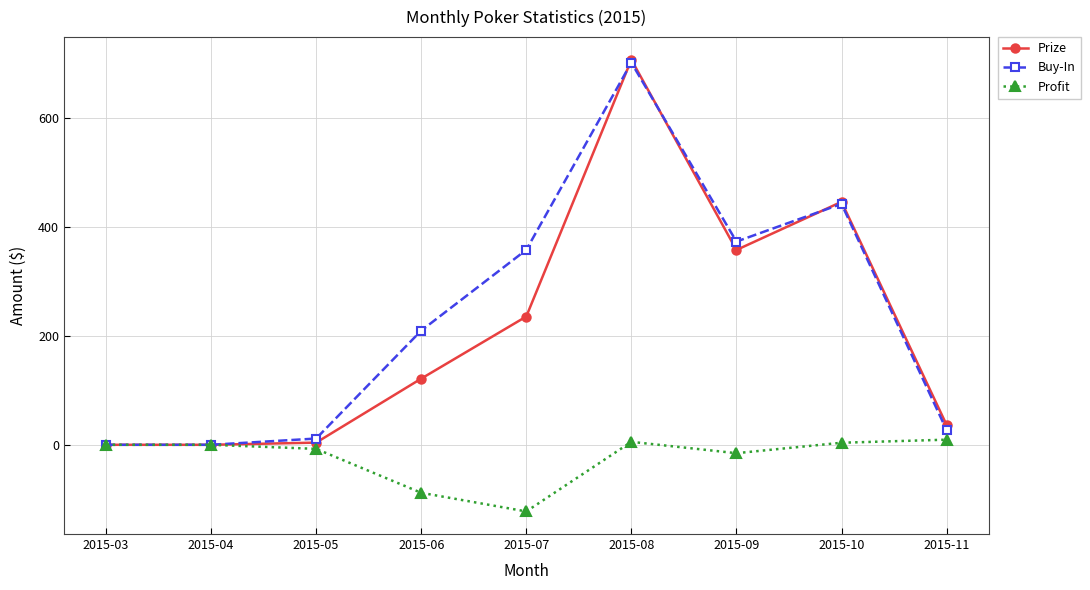

True or false: Prize has more than 1 points higher than both neighbors.

True